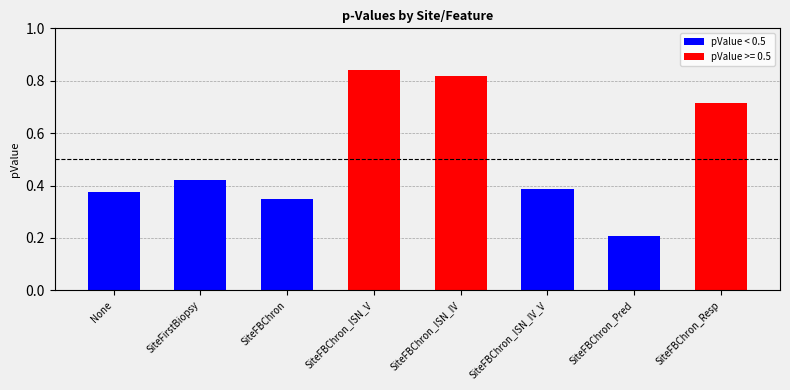

The value of pValue < 0.5 at SiteFBChron_ISN_IV_V is 0.2. True or false?

False